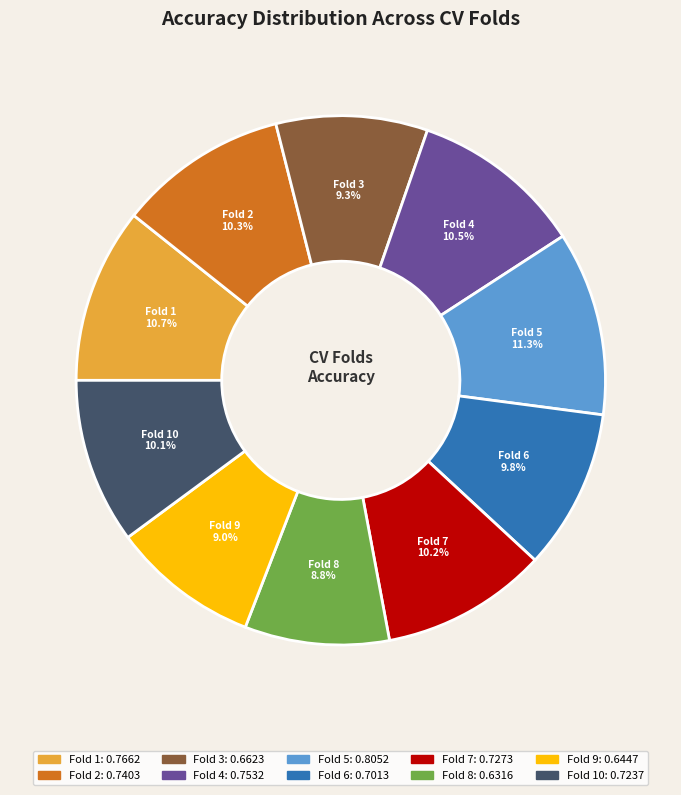

Does any single category account for the majority?

No